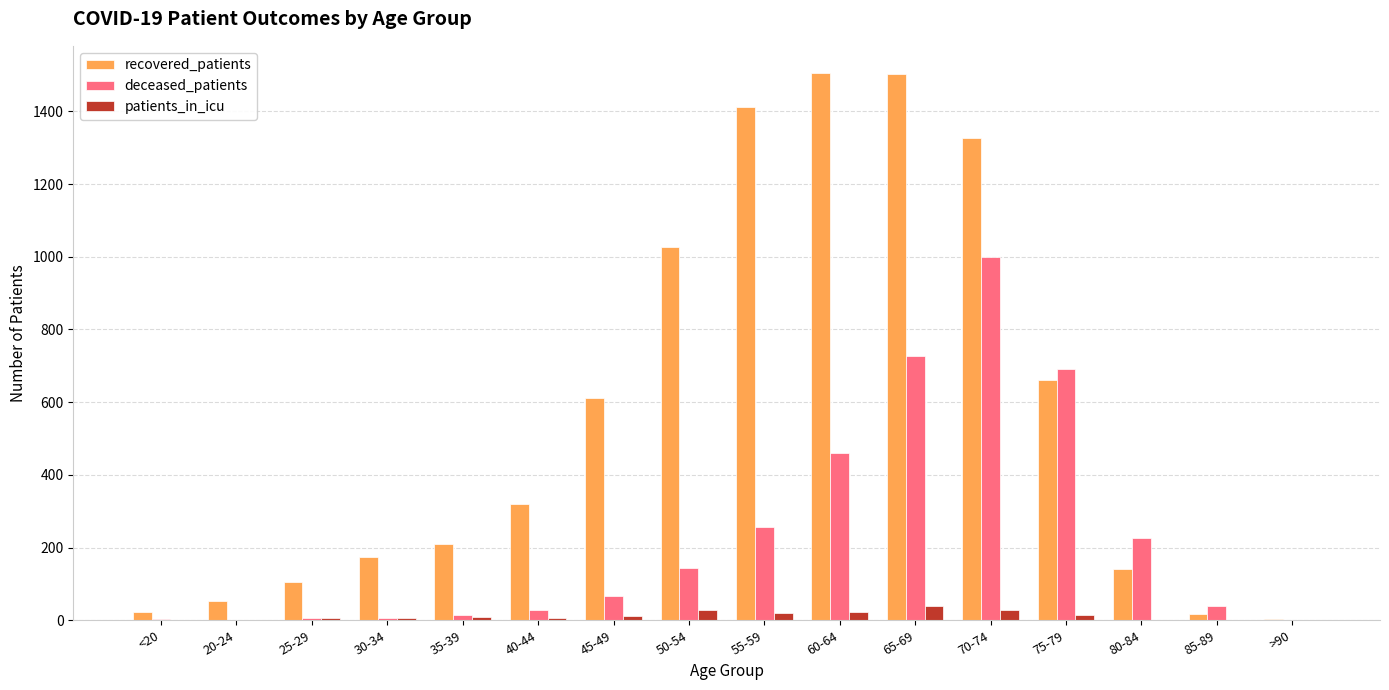

How many categories are shown in the chart?

16